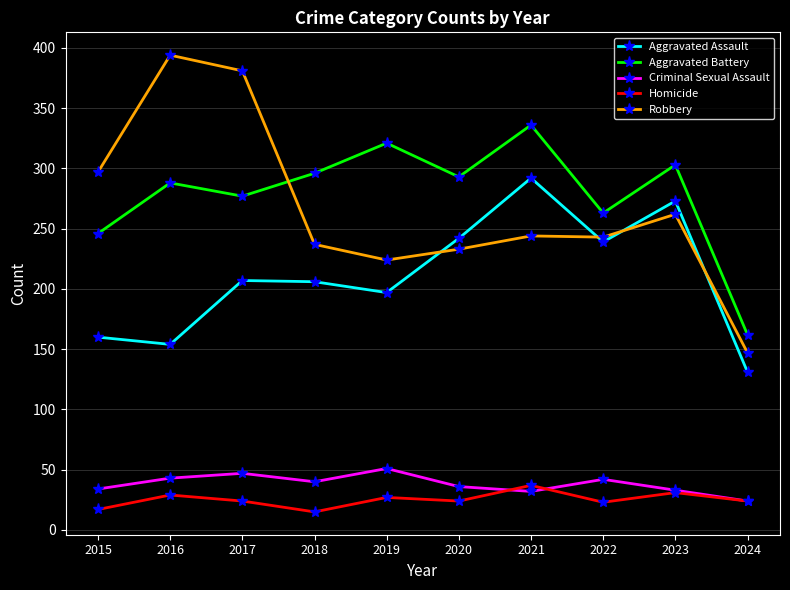

What is the sum of all Aggravated Battery values?

2785